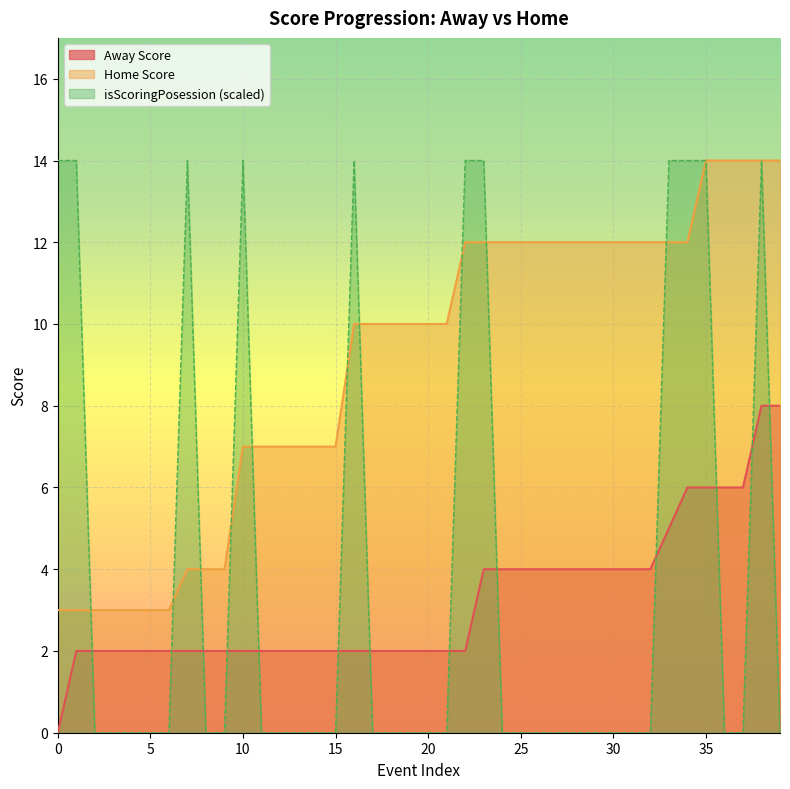

Is the value of isScoringPosession at 4 greater than the value of Home Score at 4?

Yes